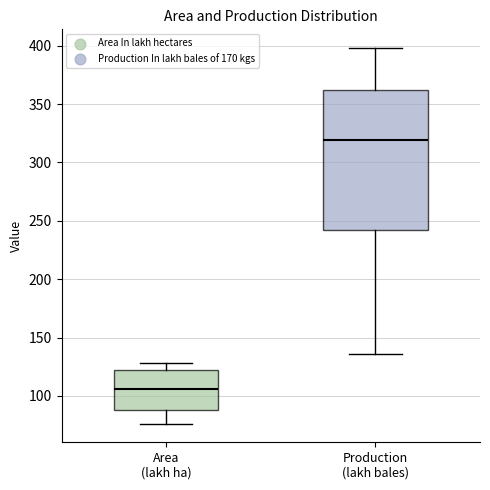

Where does the median line of the box for Area (lakh ha) sit on the y-axis? The values are not printed on the chart, so give them approximately, as read against the axis.

105